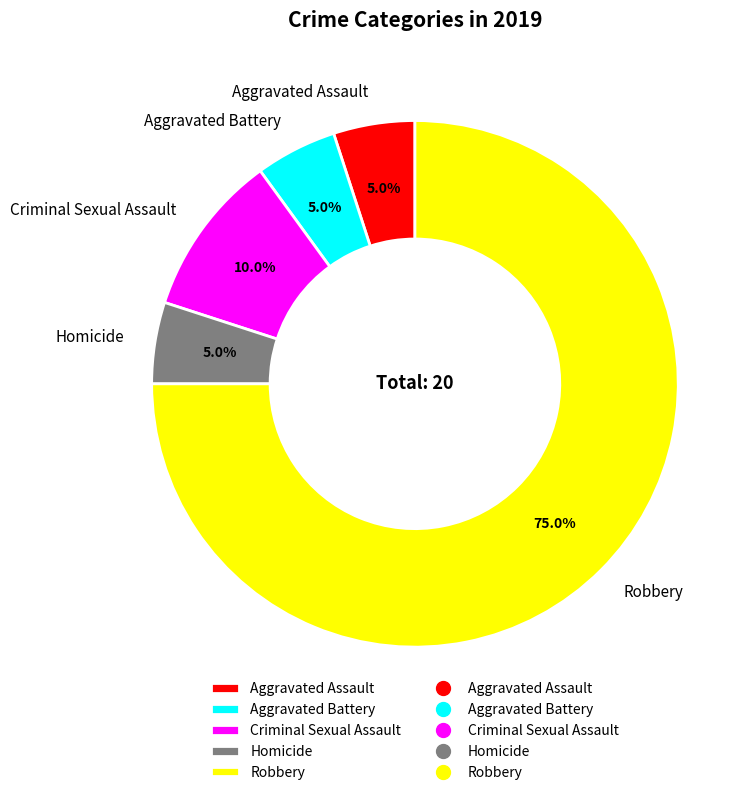

Which slice is the largest?

Robbery